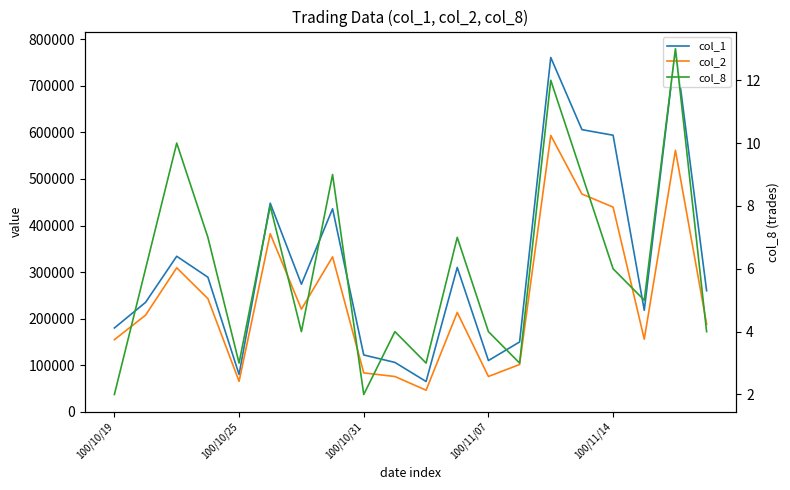

Reading left to right, list all the values displayed in this chart.

col_1: 180000	235000	334000	289000	80000	448000	274000	436000	122000	106000	65000	310000	110000	150000	761000	606000	594000	218000	780000	260000
col_2: 154800	207500	309220	243020	65320	382380	220420	332780	83460	75740	46300	213300	75800	101500	593540	467710	439560	155970	561580	188200
col_8: 2	6	10	7	3	8	4	9	2	4	3	7	4	3	12	9	6	5	13	4